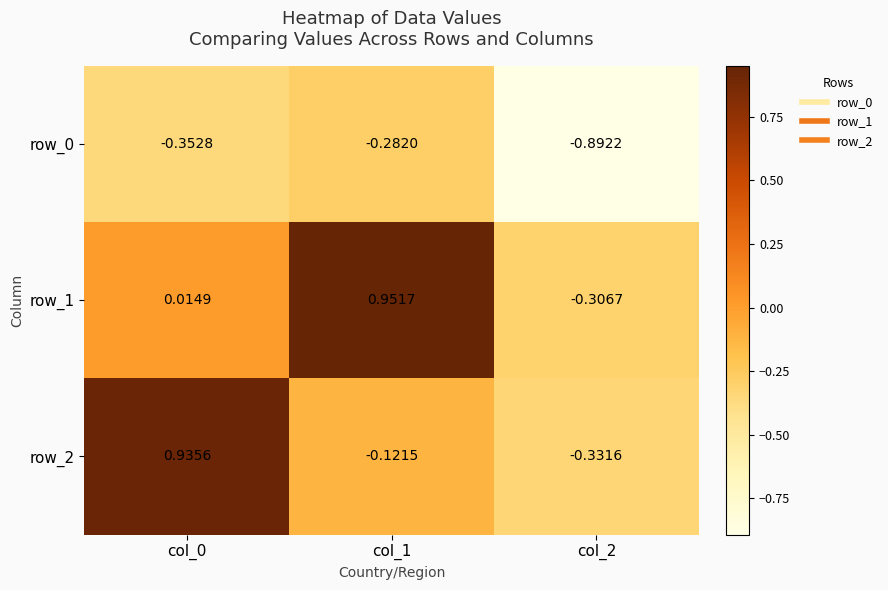

Rank the categories by row_1 value from lowest to highest.

col_2, col_0, col_1